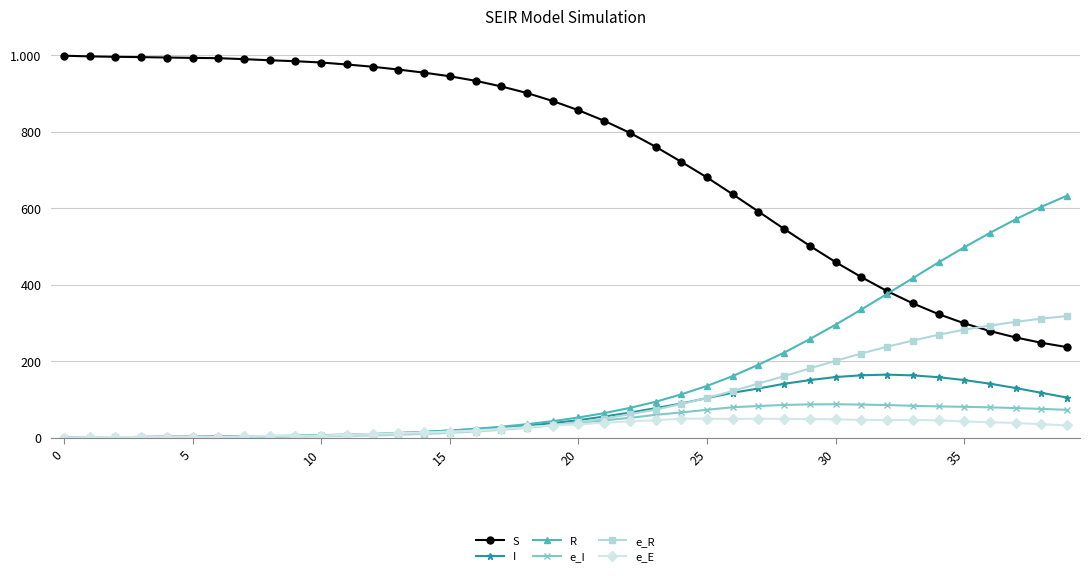

Is this an area chart (filled region under the line)?

No